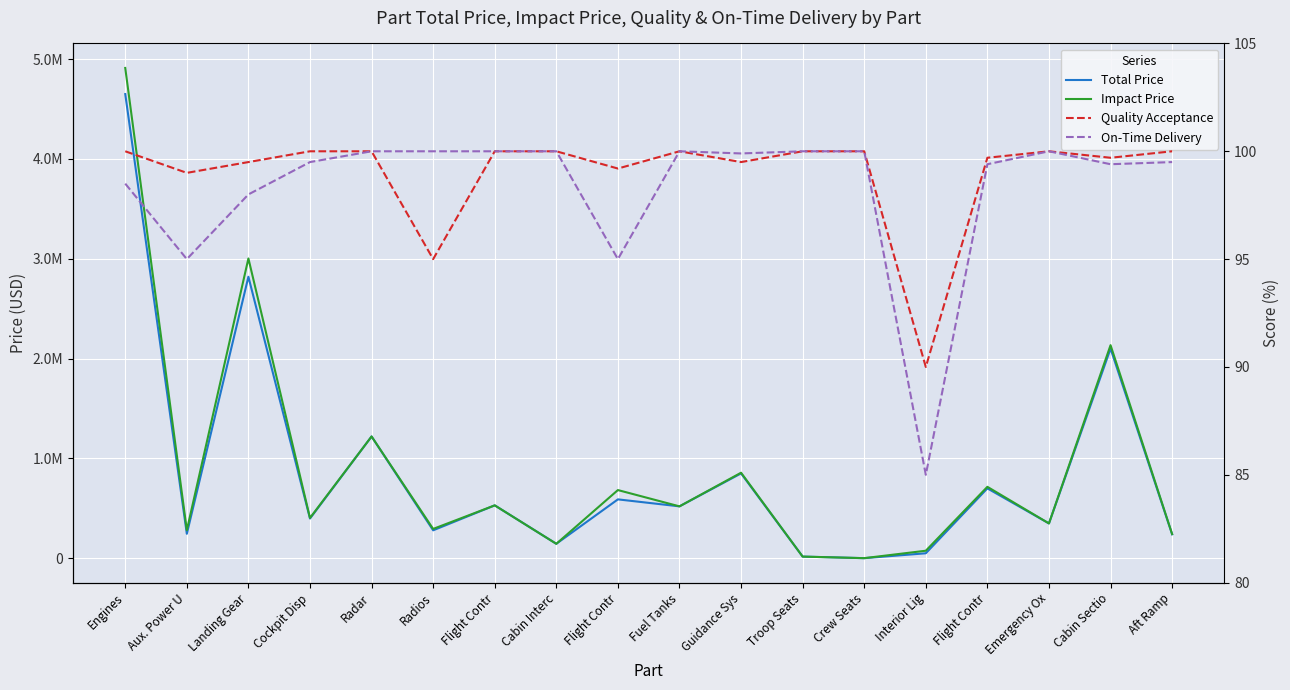

At which label is Impact Price closest to 2456351?

Cabin Sectio